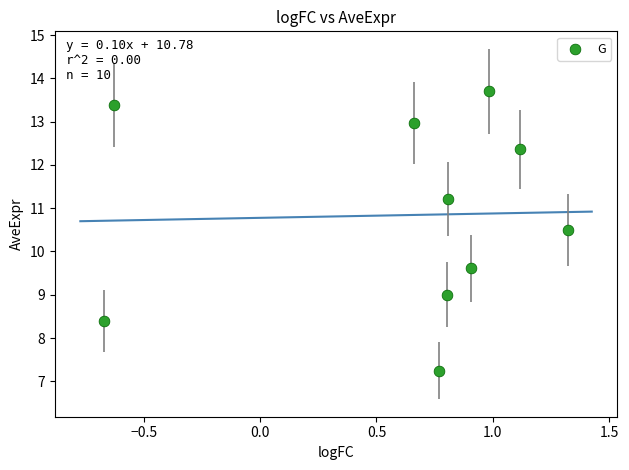

What is the range of X values (max minus min)?

2.0